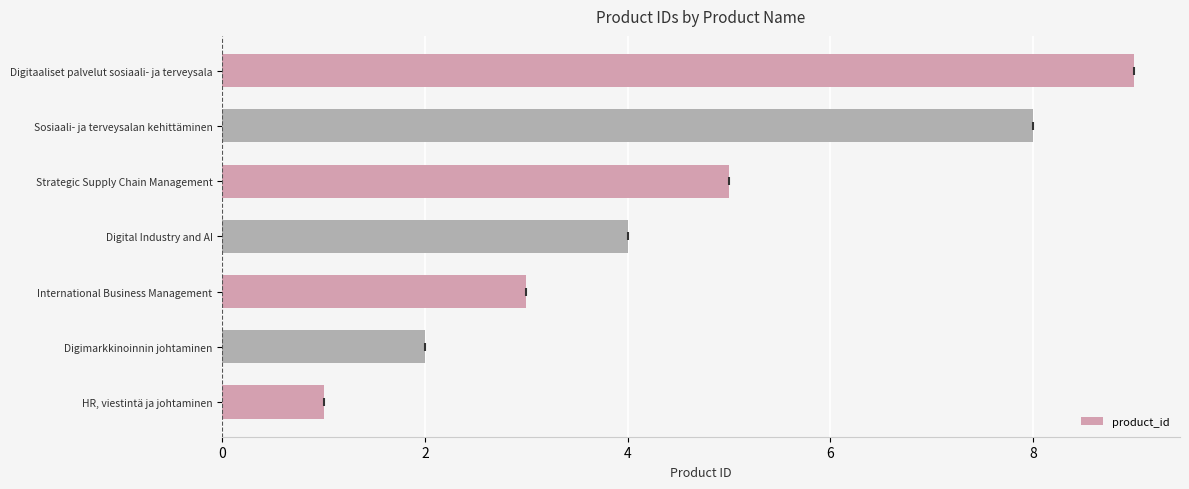

What is the change in value from Sosiaali- ja terveysalan kehittäminen to Digitaaliset palvelut sosiaali- ja terveysala?

+1